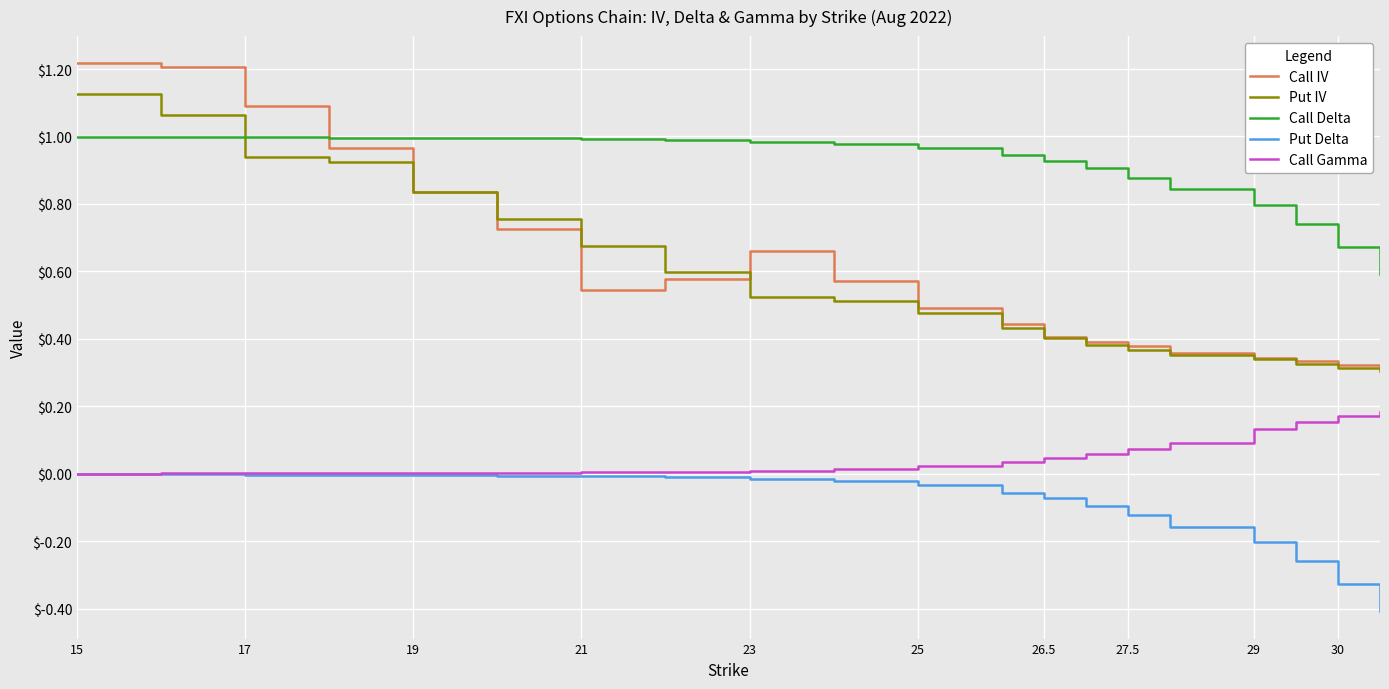

Which series has the widest spread of values?

Call IV